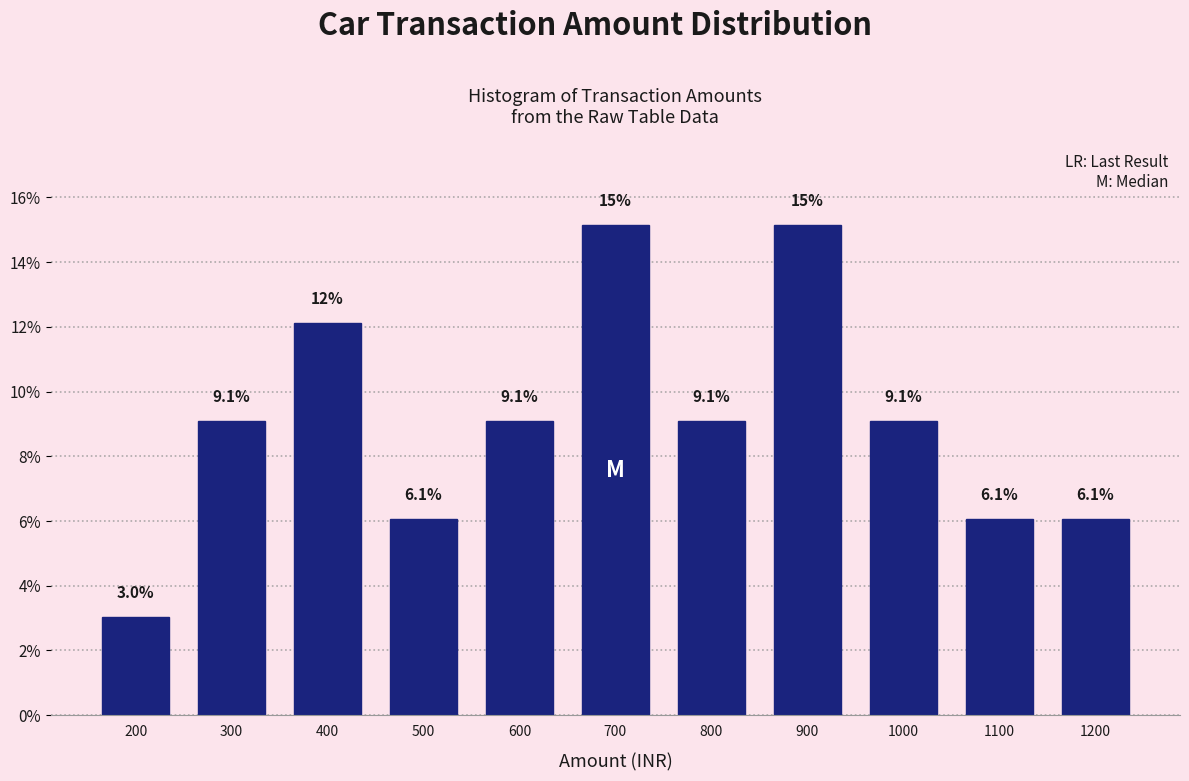

Reading left to right, extract all data points from this chart.

200=3.0	300=9.1	400=12.1	500=6.1	600=9.1	700=15.2	800=9.1	900=15.2	1000=9.1	1100=6.1	1200=6.1